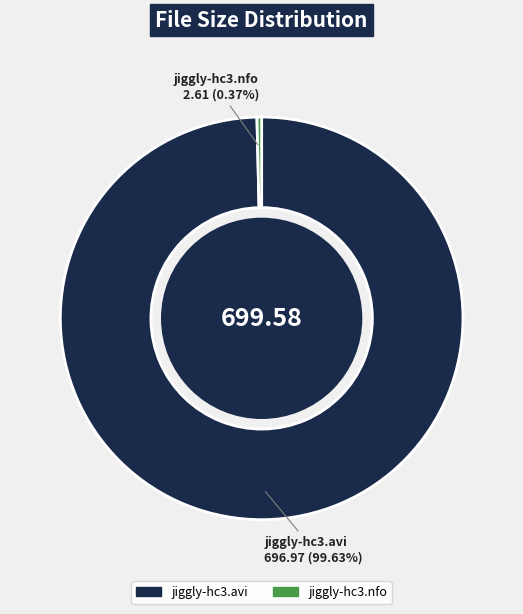

Which slice represents more than half of the pie?

jiggly-hc3.avi